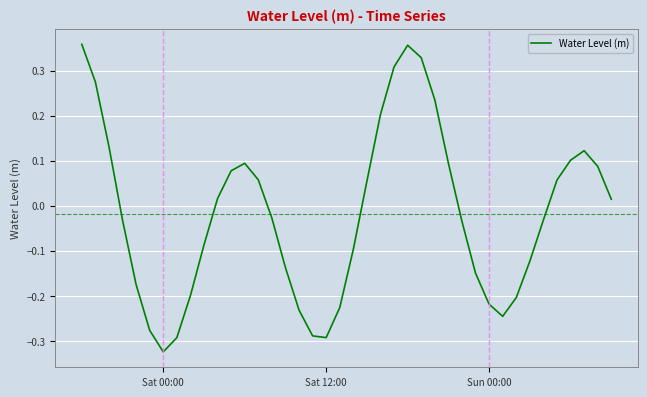

What is the difference between the maximum and minimum values?

0.7